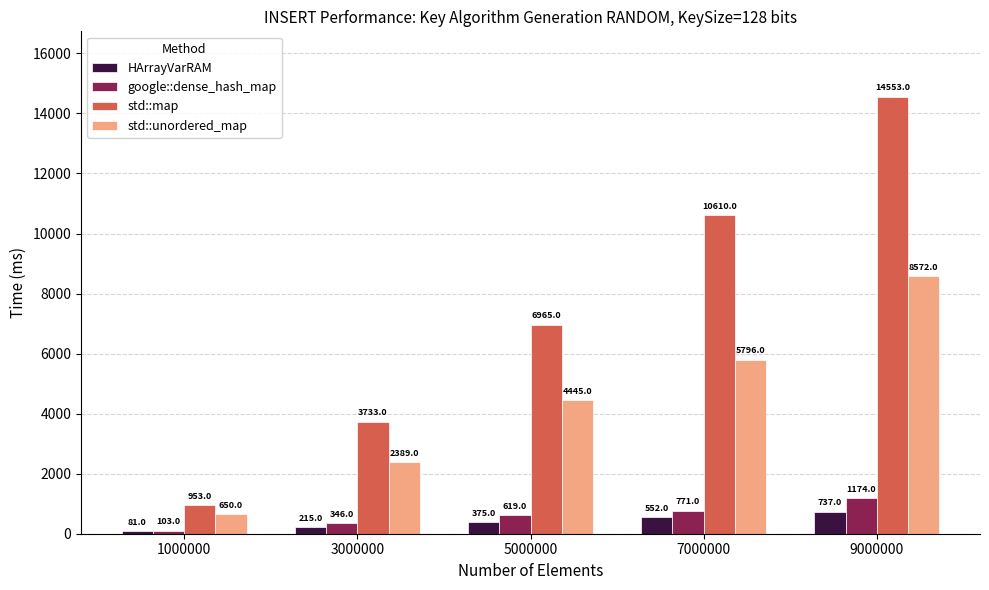

Count the number of categories in the chart.

5